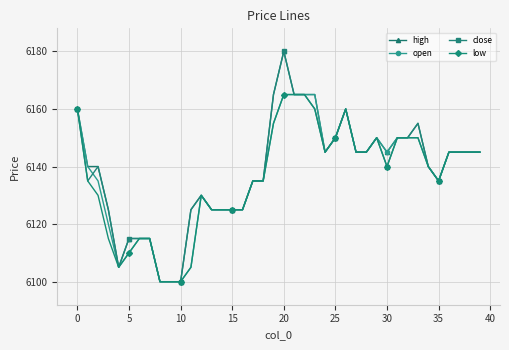

What is the minimum value for high?

6100